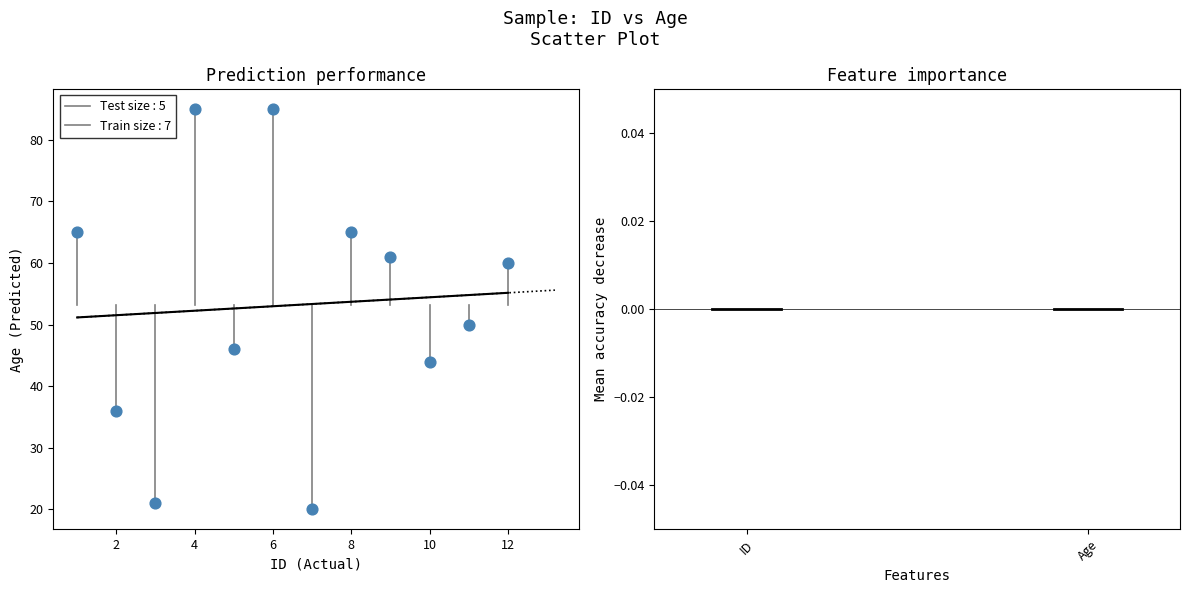

What Y value in the scatter plot is closest to 52?

50